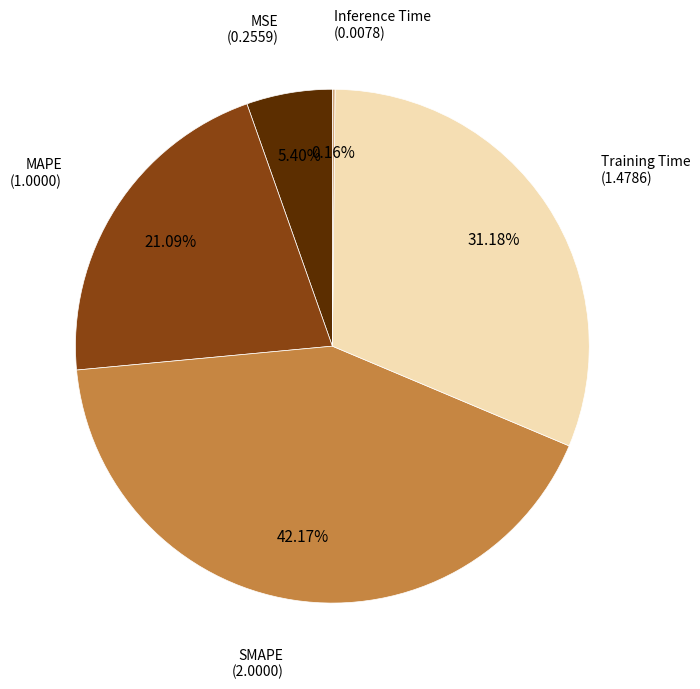

To the nearest percent, what is the difference between the largest and smallest slice percentages?

42%